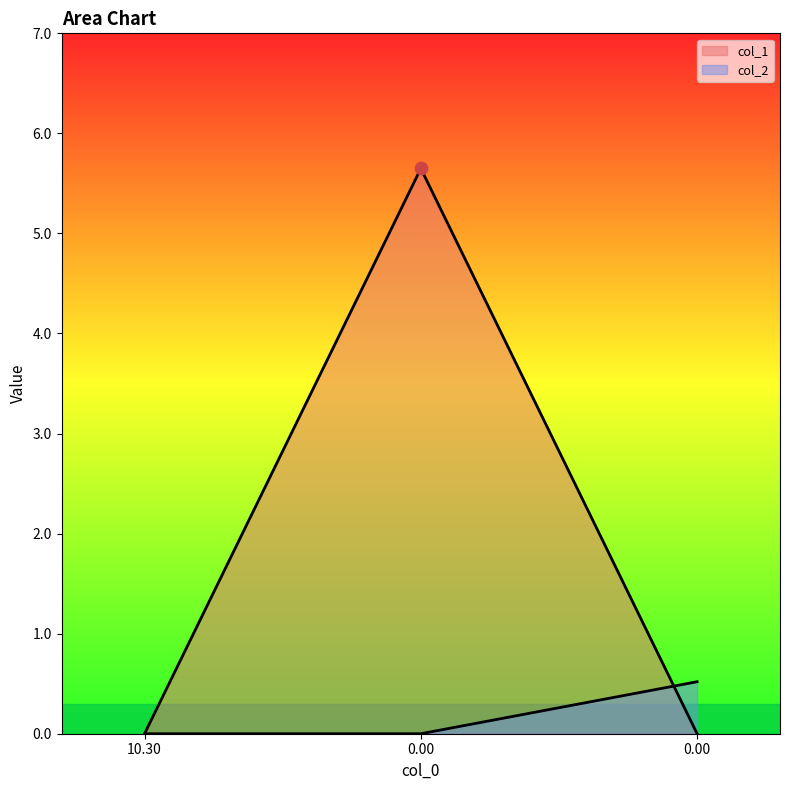

Which series reaches the minimum Y coordinate?

col_1